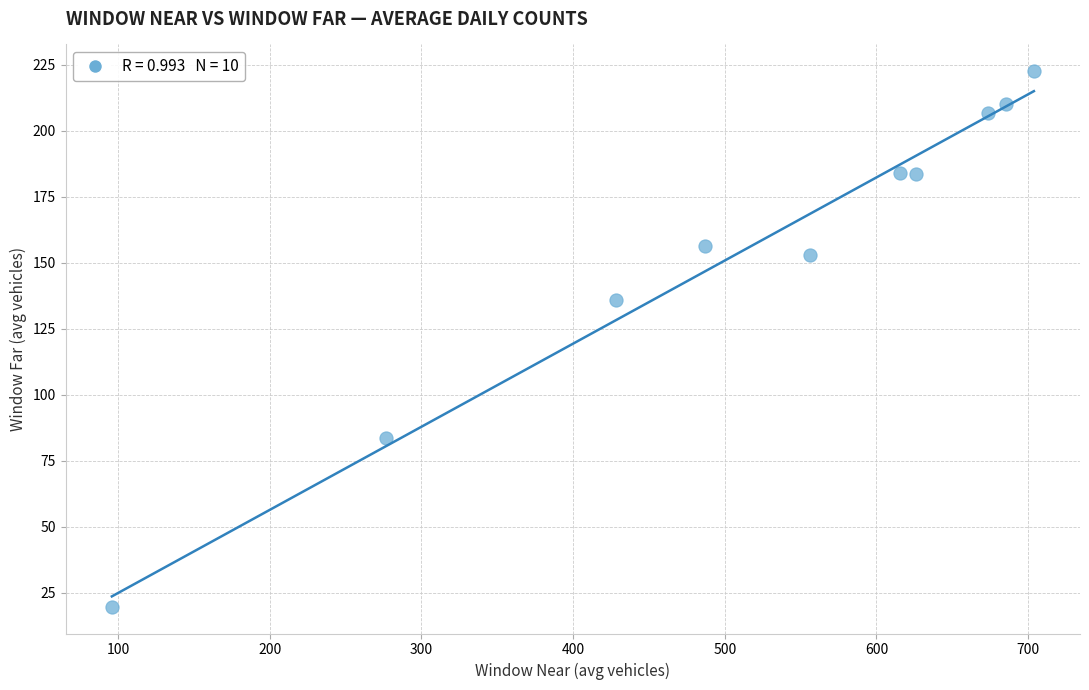

What Y value in the scatter plot is closest to 121?

135.8